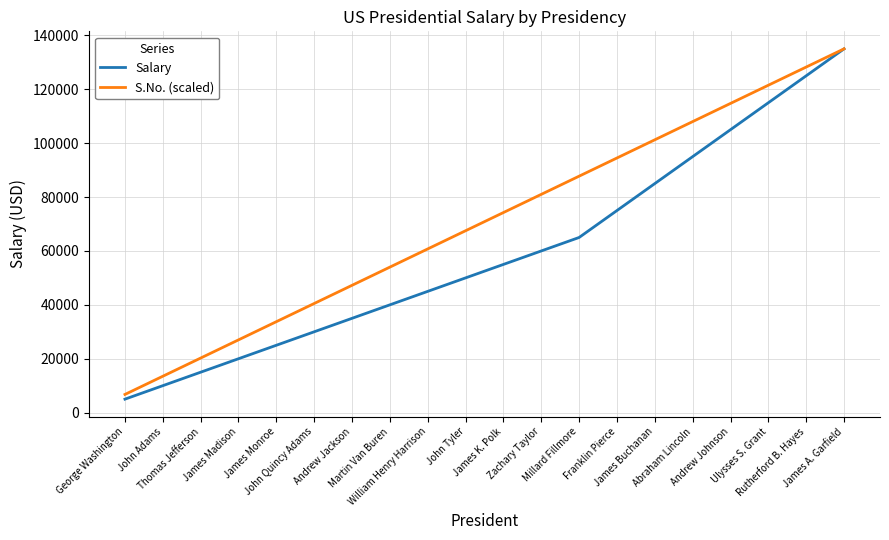

What is the approximate value of Salary at Ulysses S. Grant, to the nearest 10?

115000